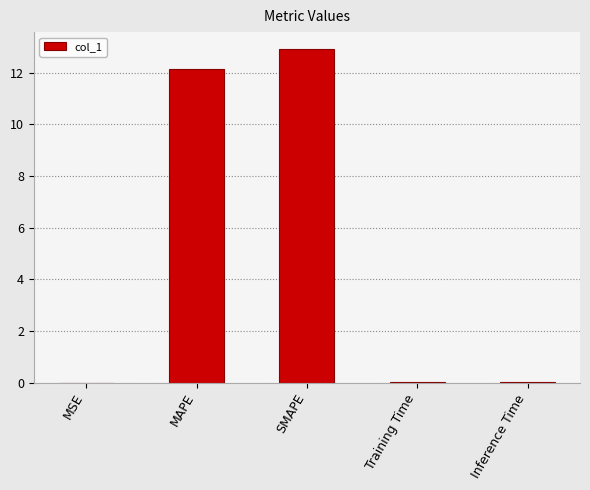

The chart shows a value of 0.0 at Training Time. True or false?

True